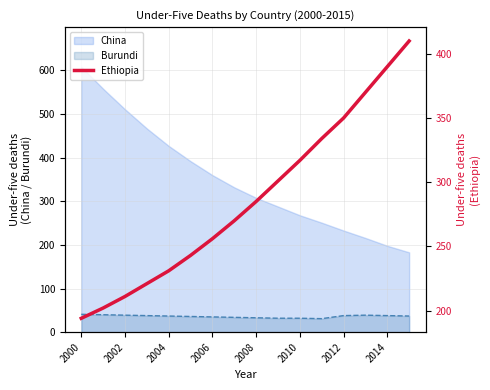

True or false: the data has more than 0 interior local peaks.

False